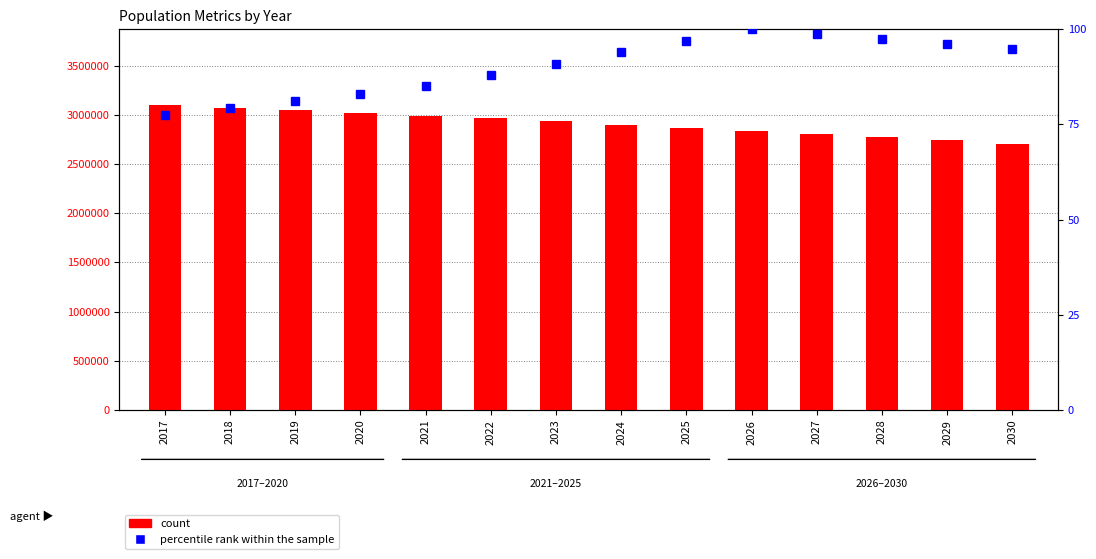

What is the greatest value displayed?

3095470.0